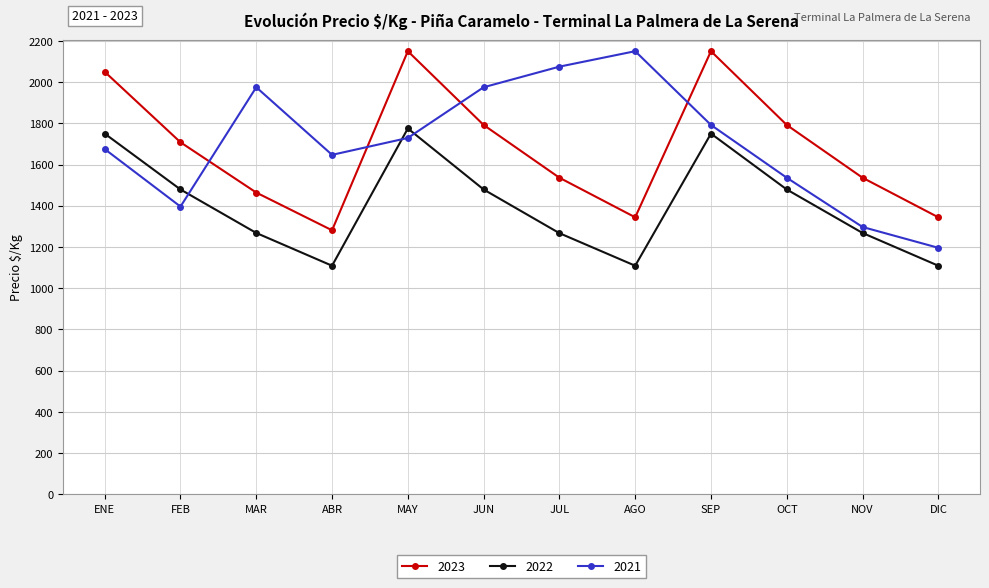

What is the difference between the highest and lowest values at JUL?

808